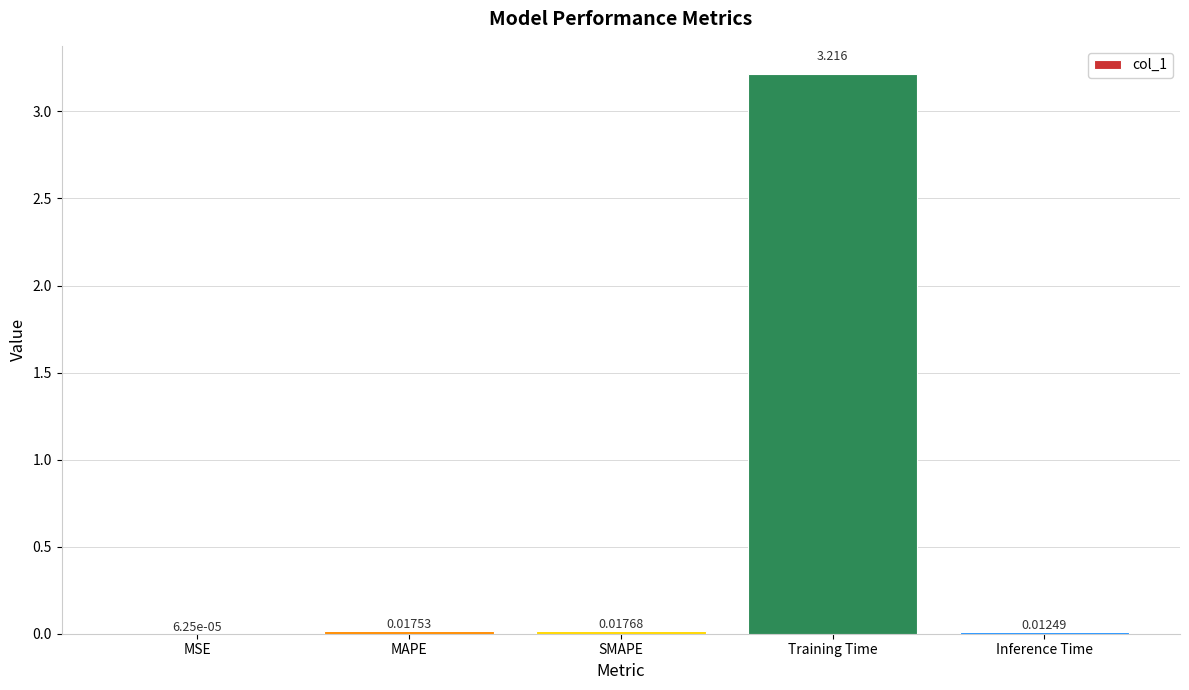

Which has a higher value, Training Time or MSE?

Training Time